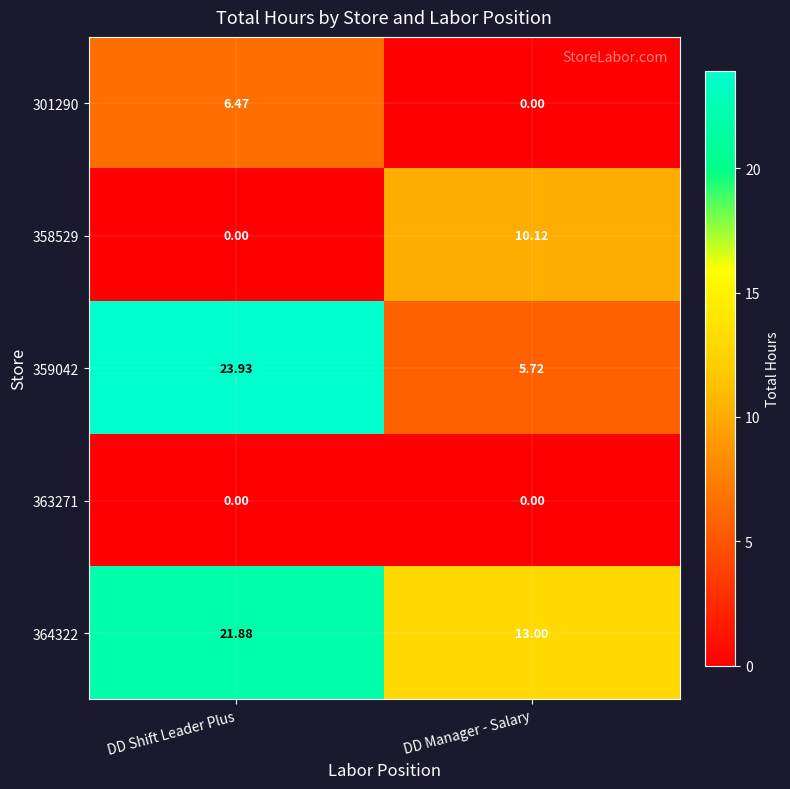

Which category has the highest value across all series?

DD Shift Leader Plus